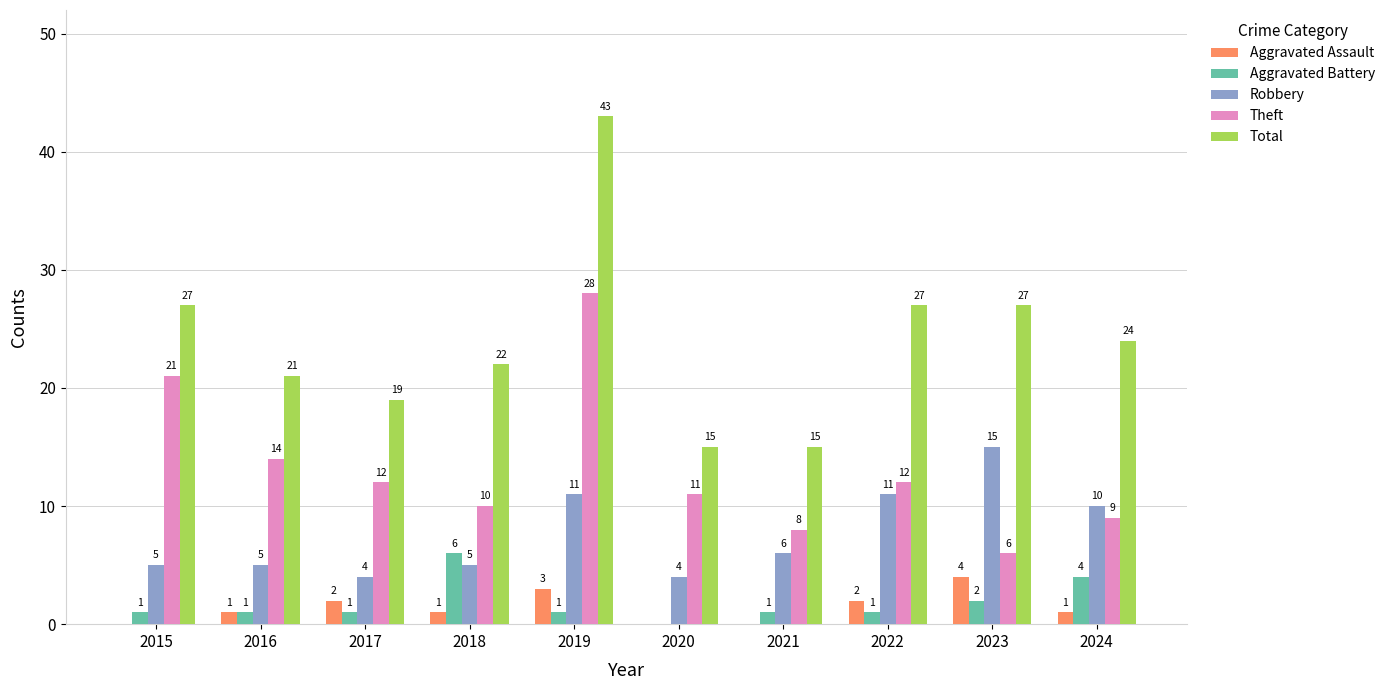

True or false: Aggravated Assault has a value of 1 at 2024.

True